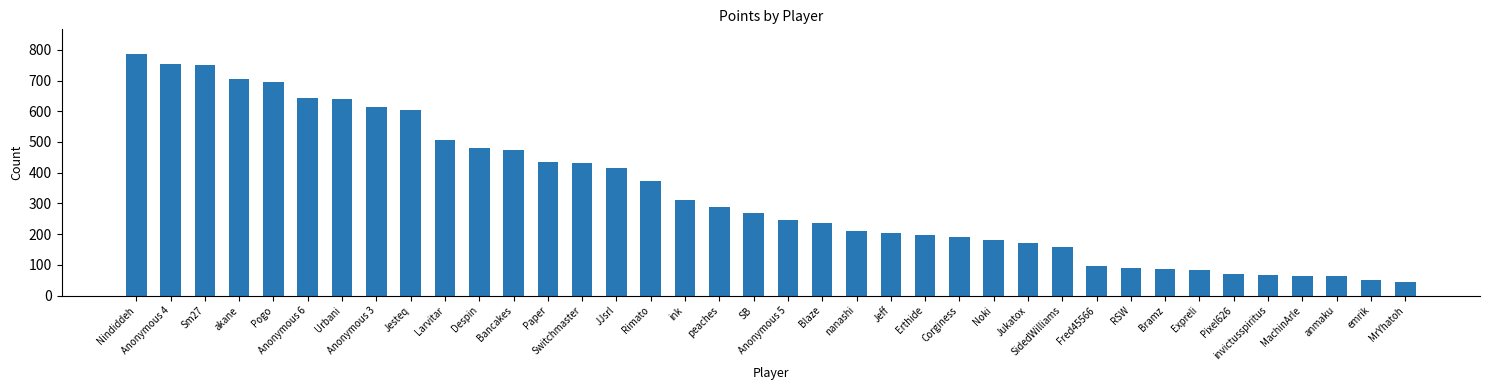

The chart shows a value of 440 at ink. True or false?

False